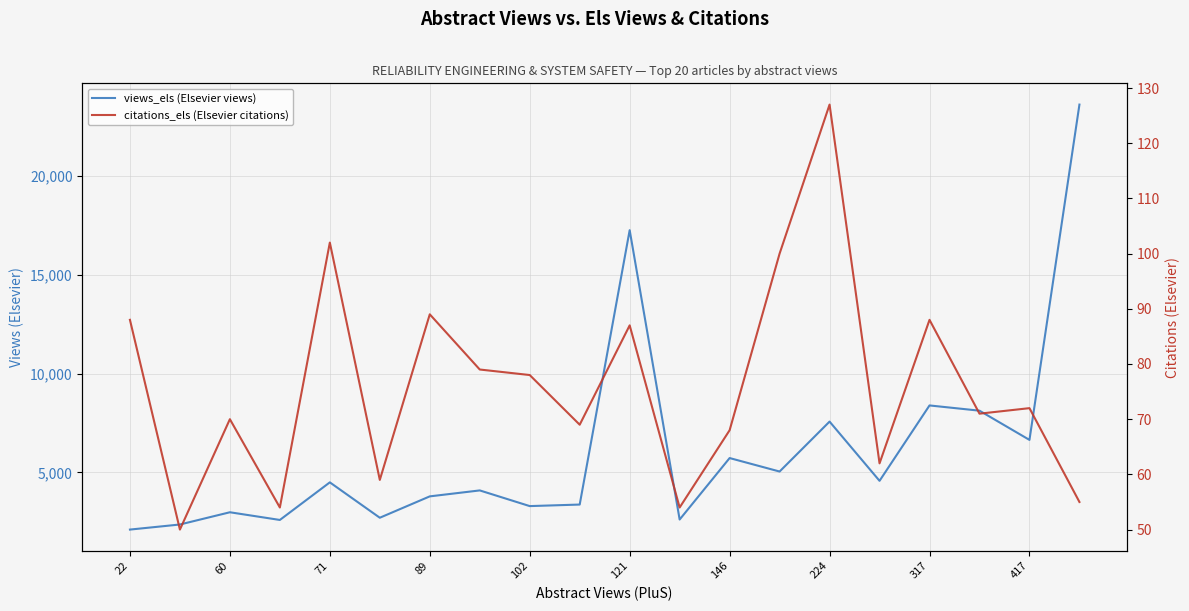

Which series has the largest total across all categories?

views_els (Elsevier views)